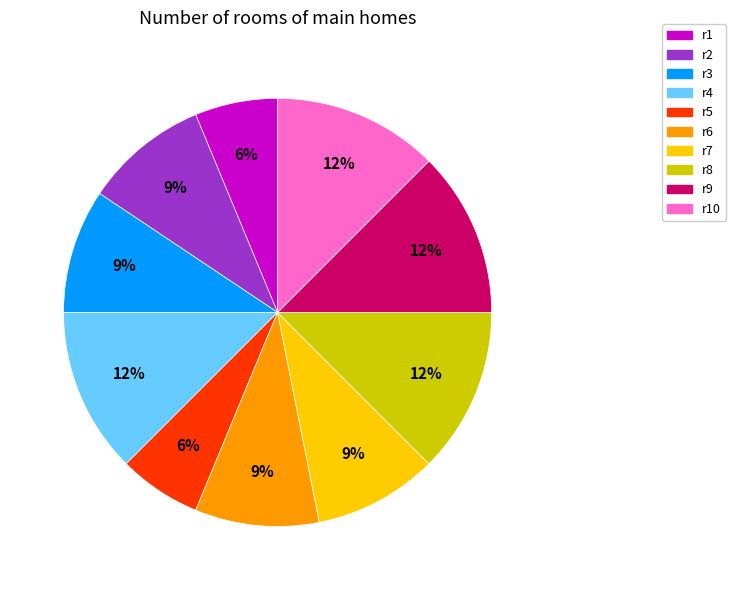

To the nearest percent, what is the average slice percentage?

10%